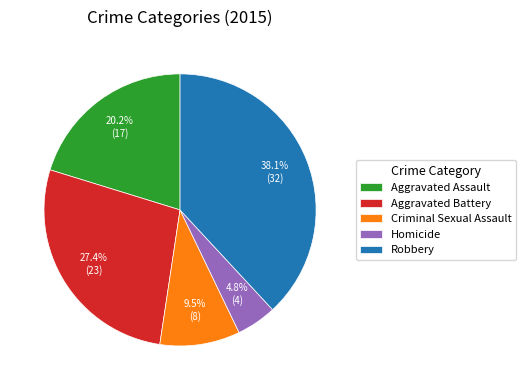

How many slices are in this pie chart?

5